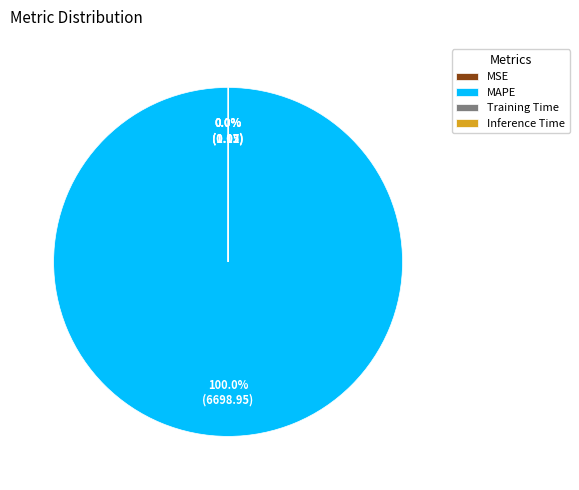

Which slice is the largest?

MAPE